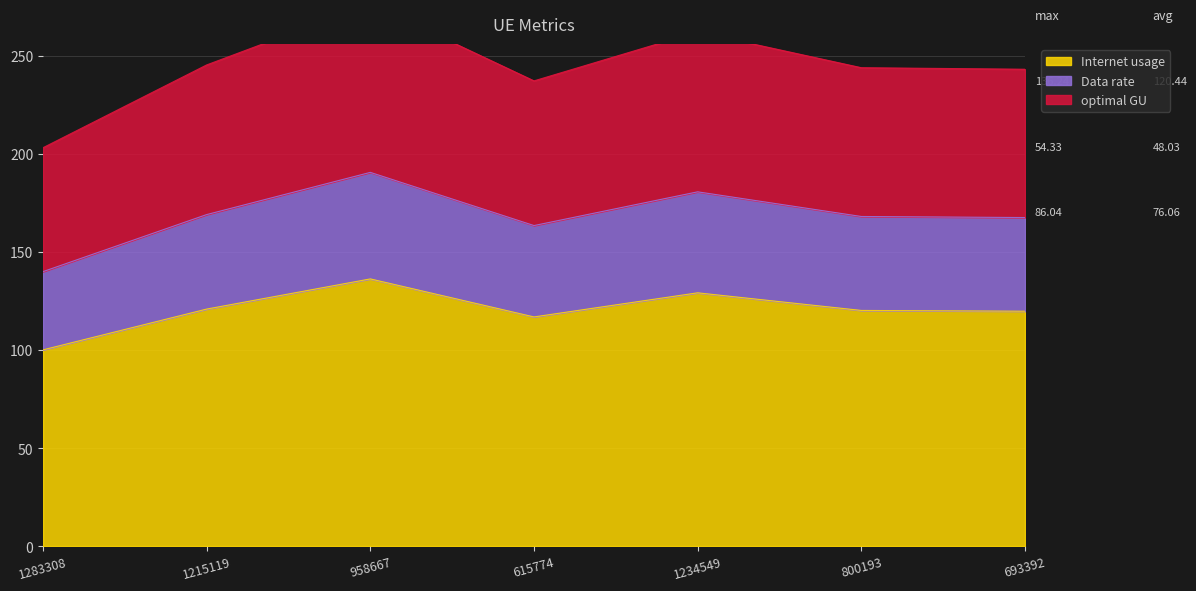

Is it true that Internet usage equals 181.3 at 1234549?

False